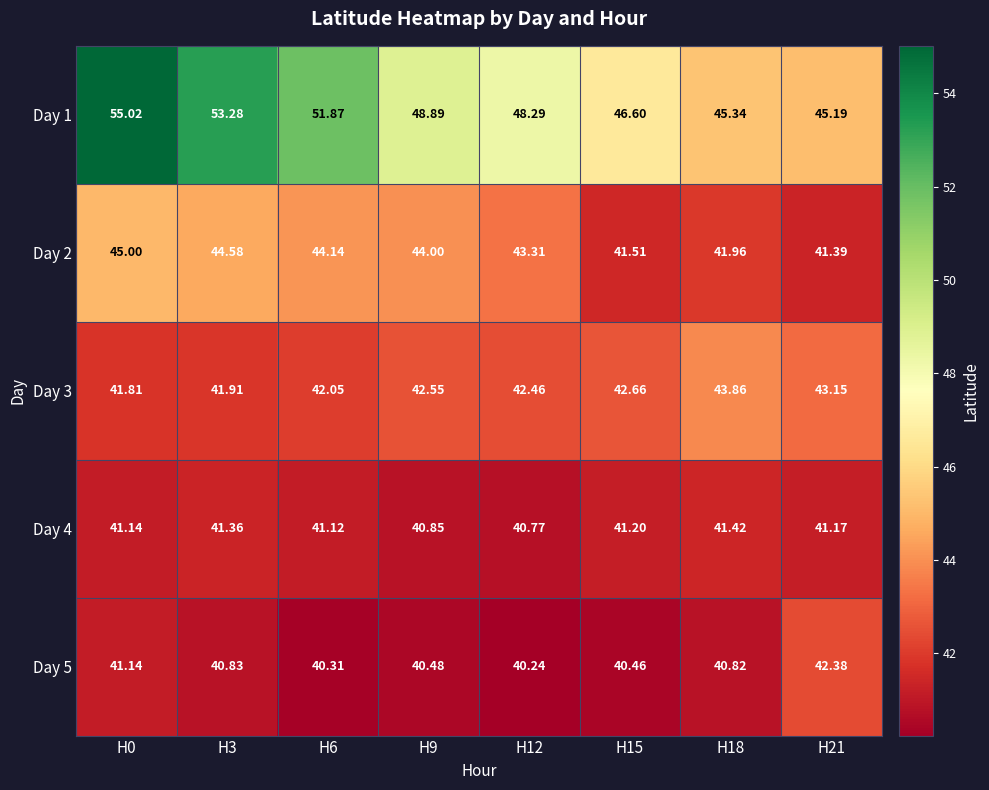

Is the value of Day 5 at H3 greater than the value of Day 3 at H3?

No